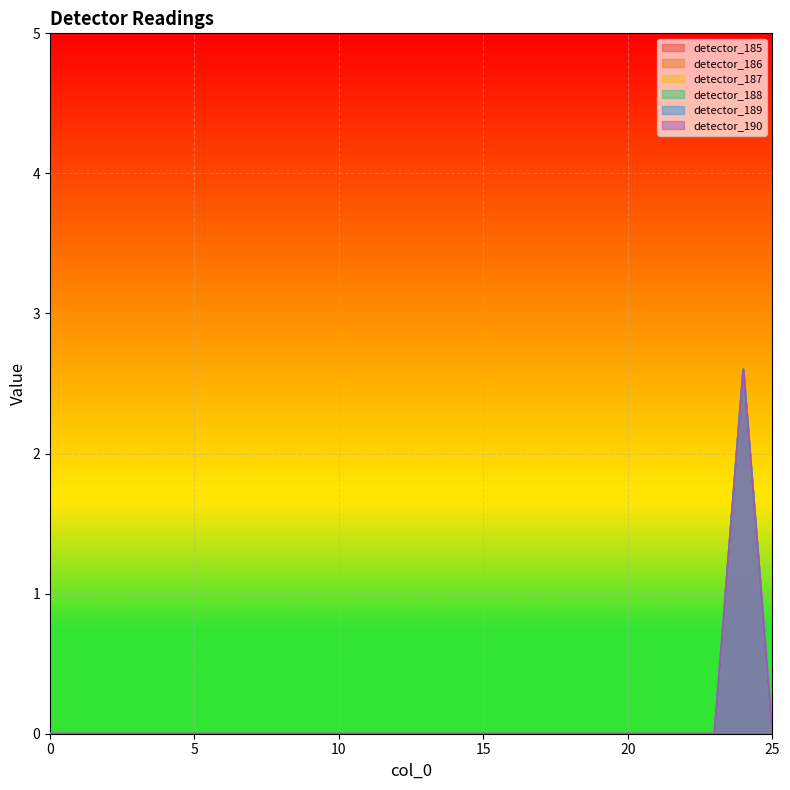

How many categories are shown in the chart?

26